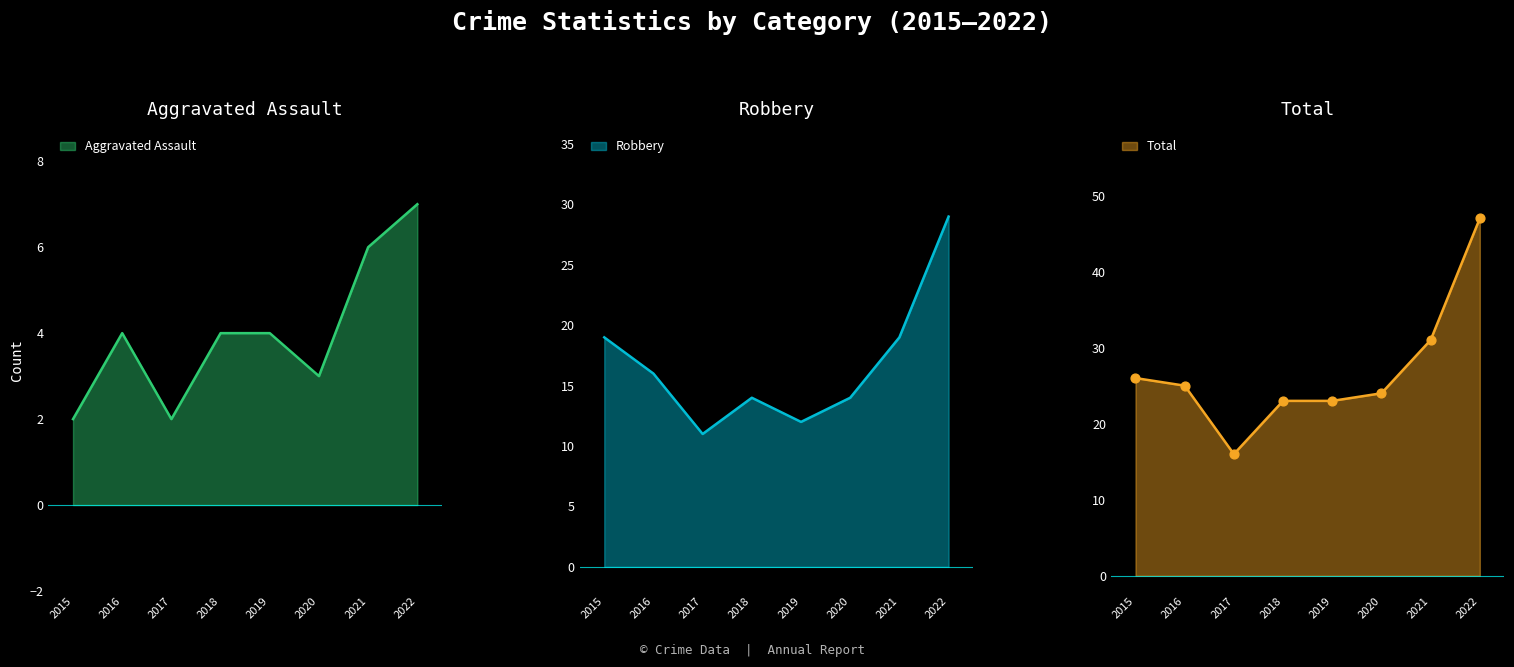

Which series contains the highest Y value?

Total